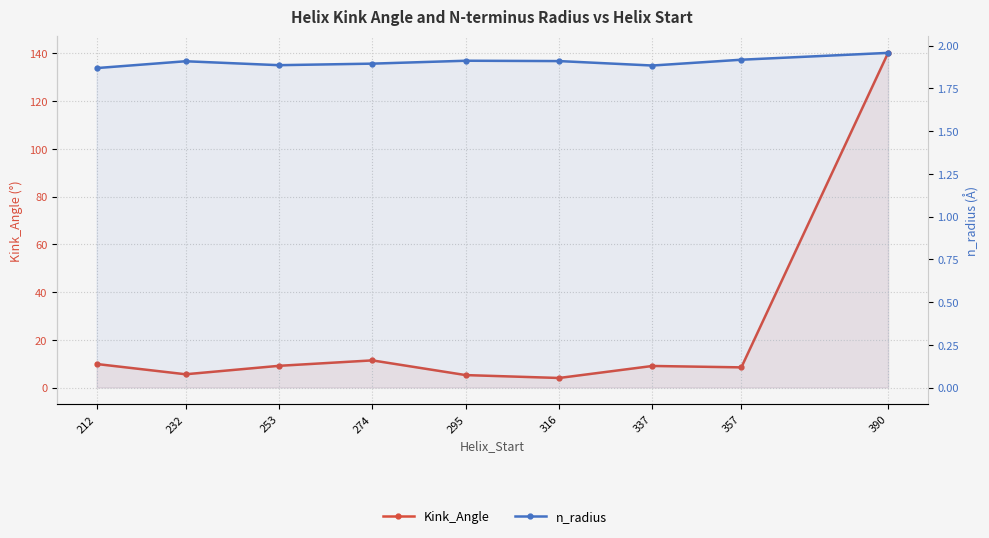

How many lines are shown in the chart?

2